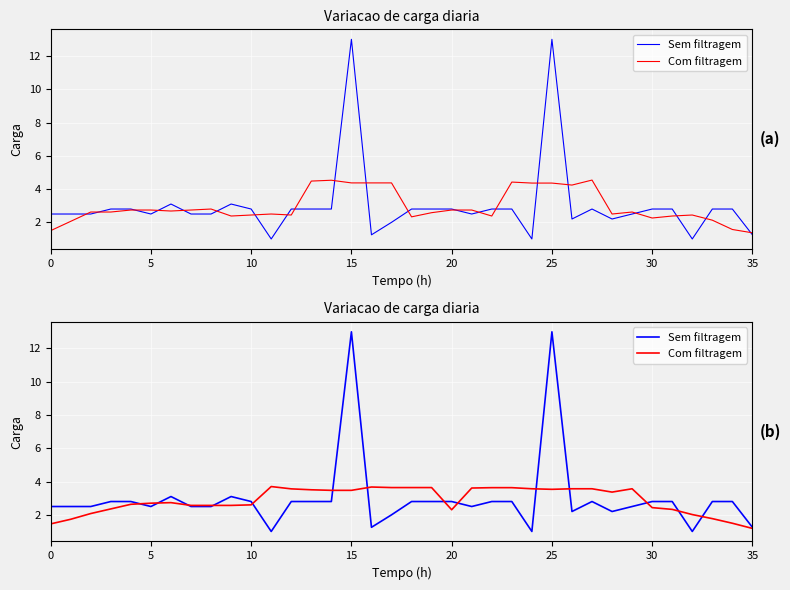

At which category is the sum across all series the highest?

25